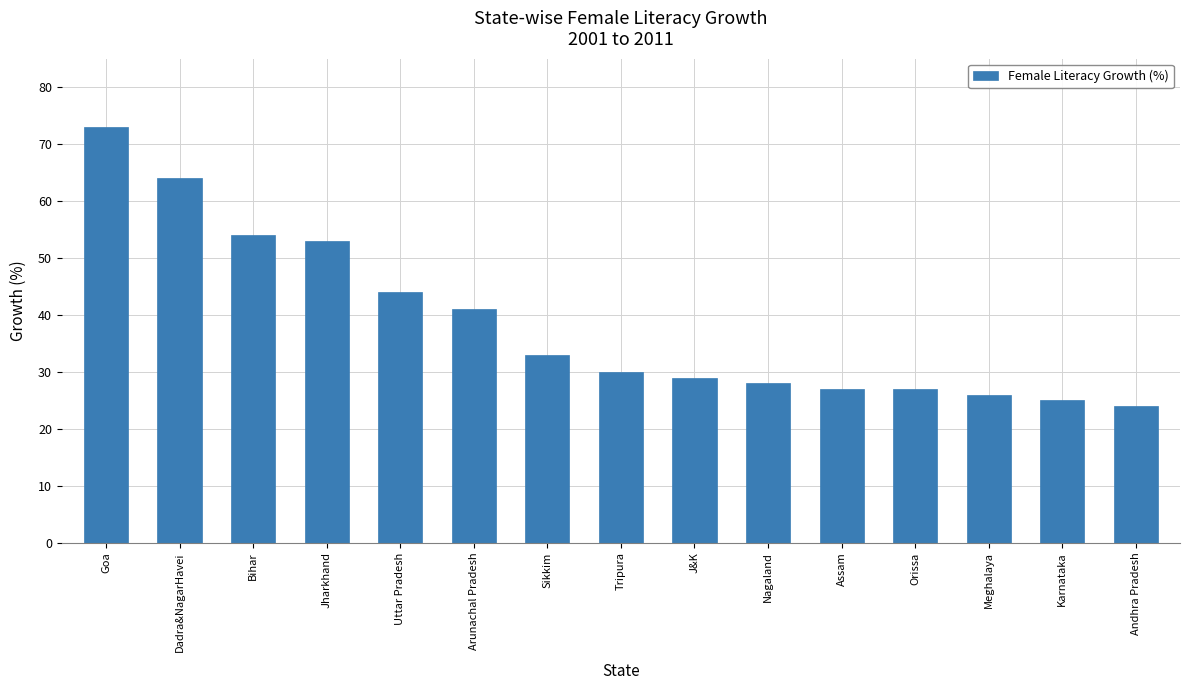

What is the maximum value shown in the chart?

73